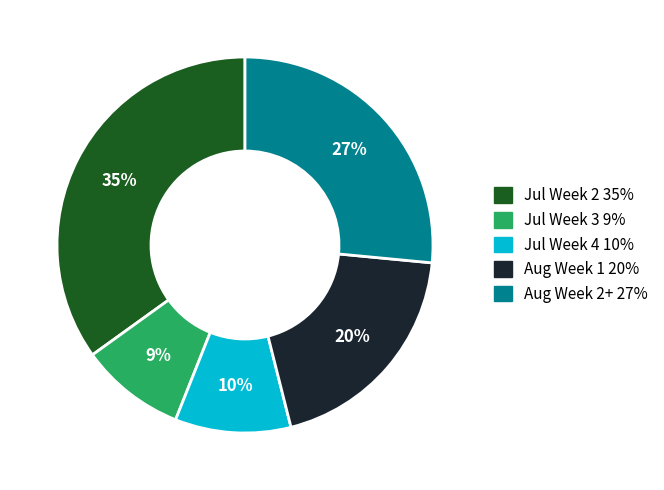

How many slices are in this pie chart?

5